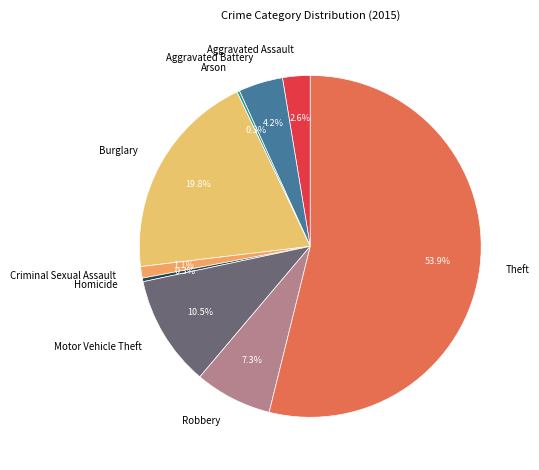

To the nearest percent, what is the difference between the largest and smallest slice percentages?

54%